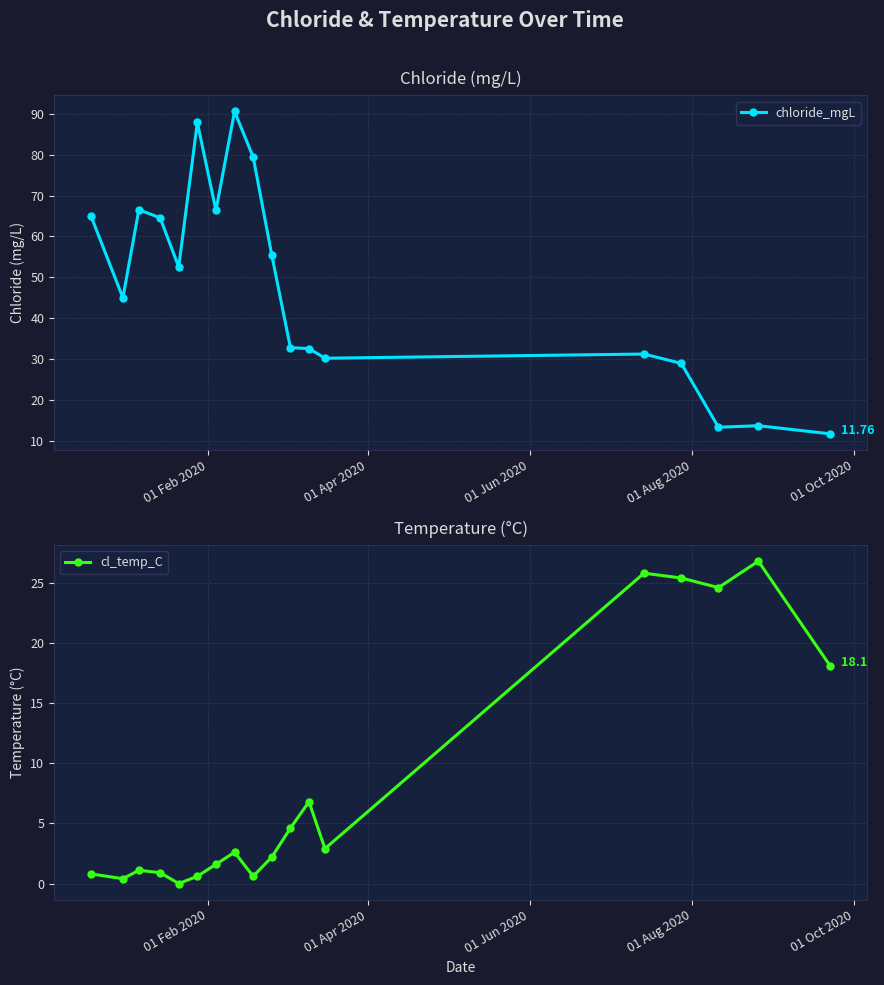

True or false: chloride_mgL has more than 2 points higher than both neighbors.

True